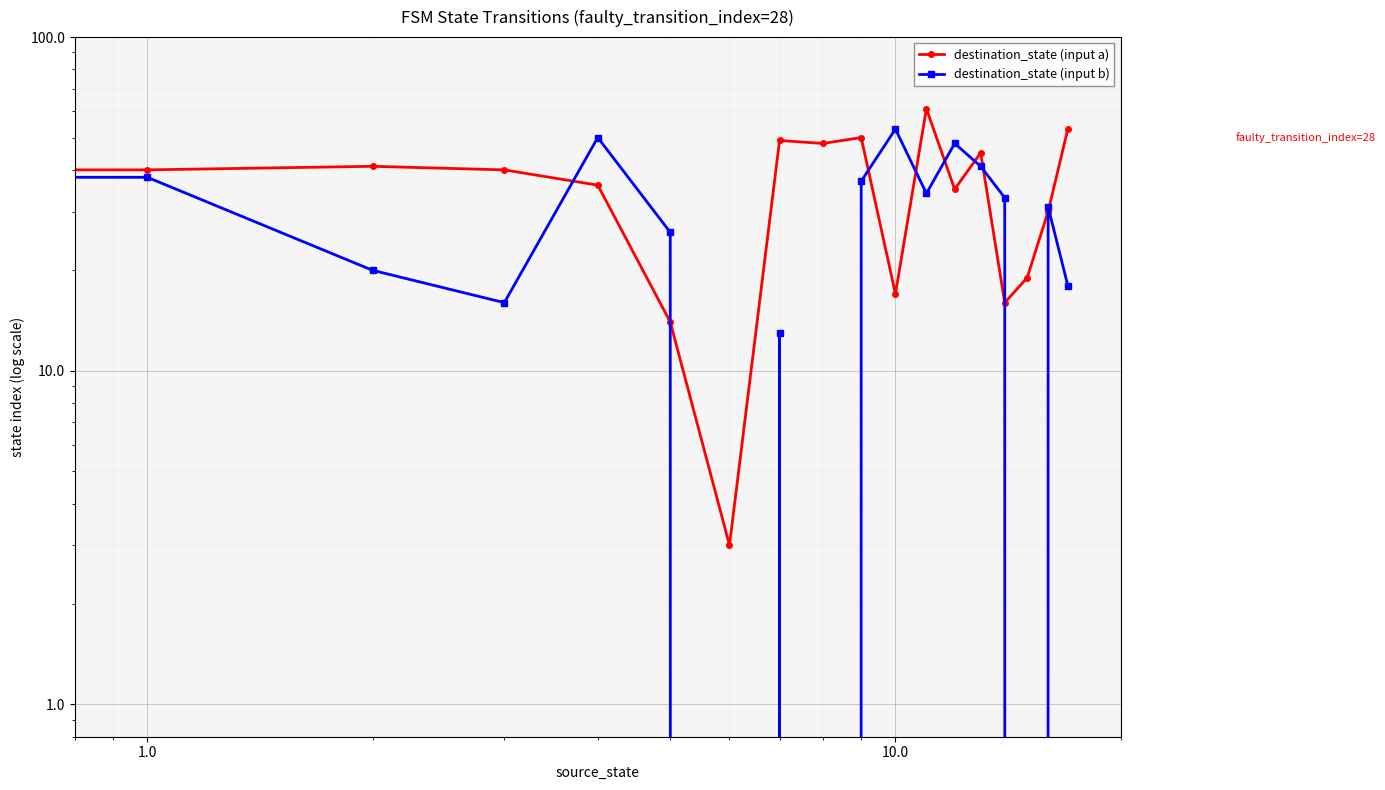

How many intersections are there between destination_state (input b) and destination_state (input a)?

11